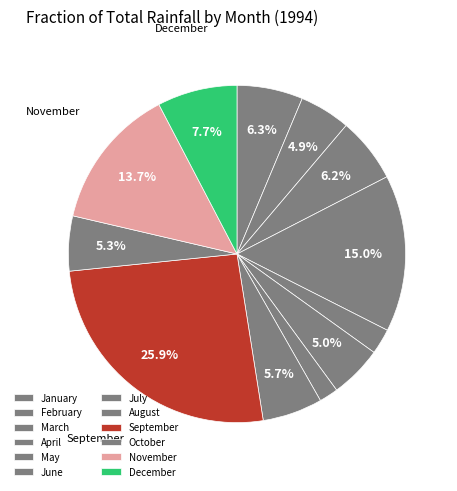

Count the number of slices in the pie.

12